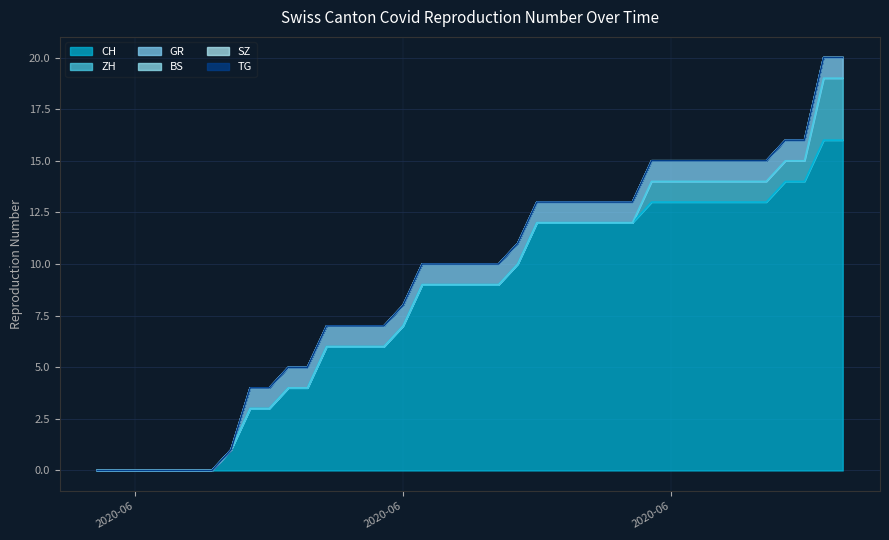

What is the label of the 5th point from the right?

2020-09-14